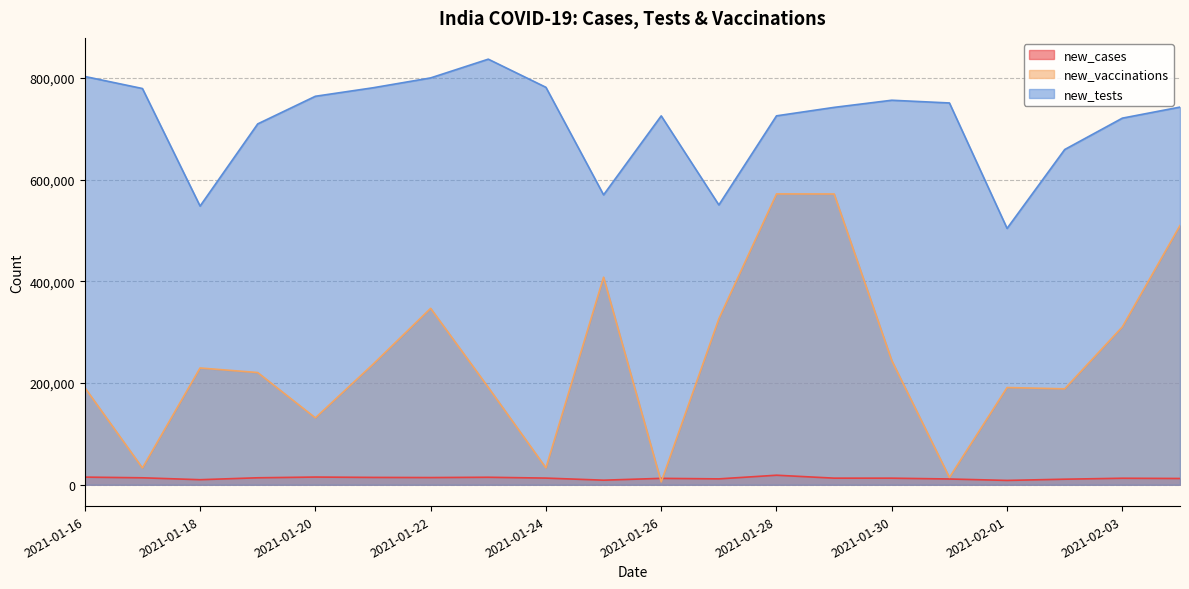

Which series ends up on top after the final intersection of new_vaccinations and new_cases?

new_vaccinations